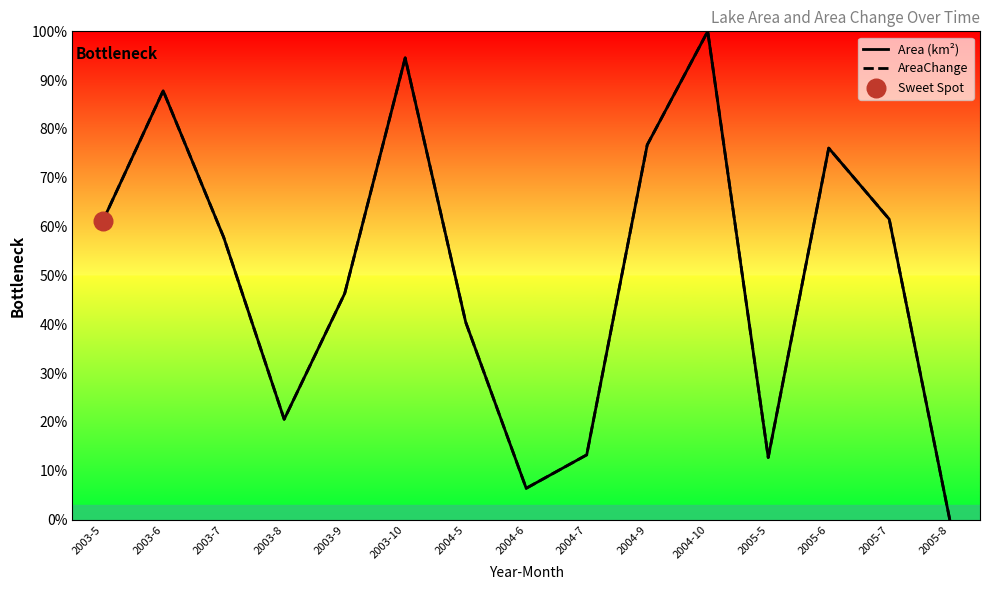

What is the total value across all series at 2004-5?

80.9